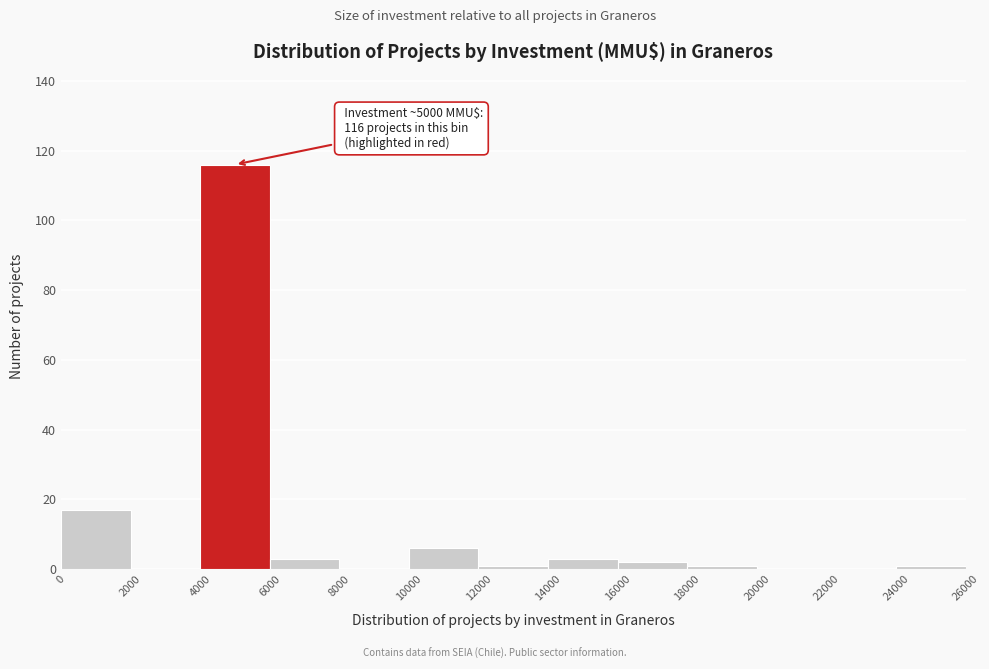

Over which range of the x-axis is the bar tallest?

4000 to 6000